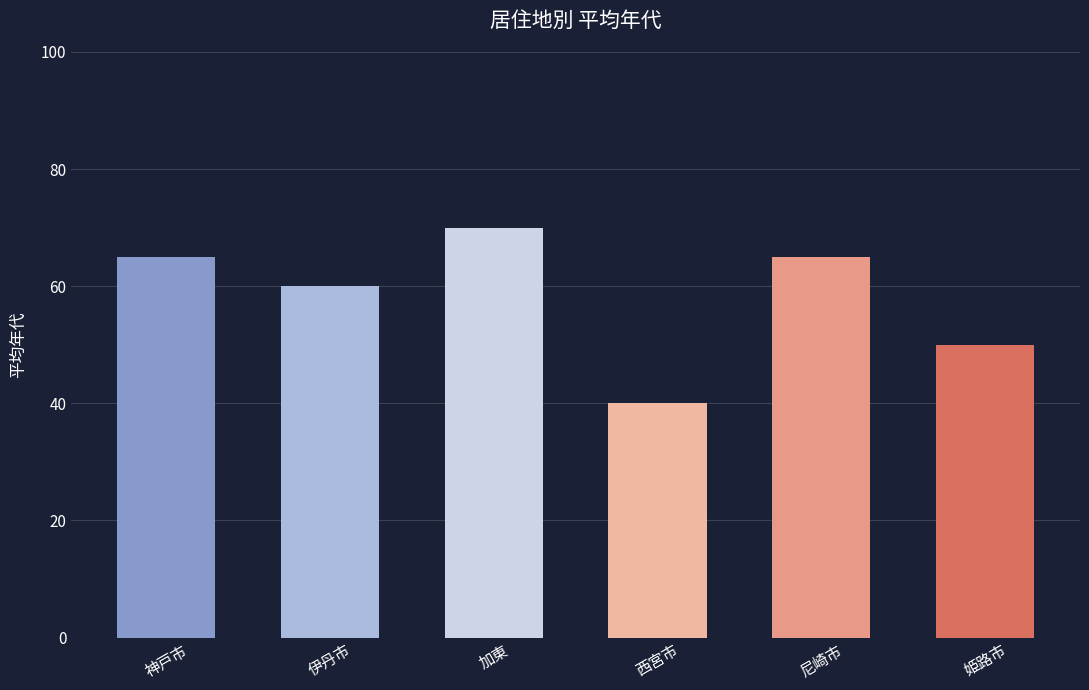

What is the difference between the maximum and second lowest values?

20